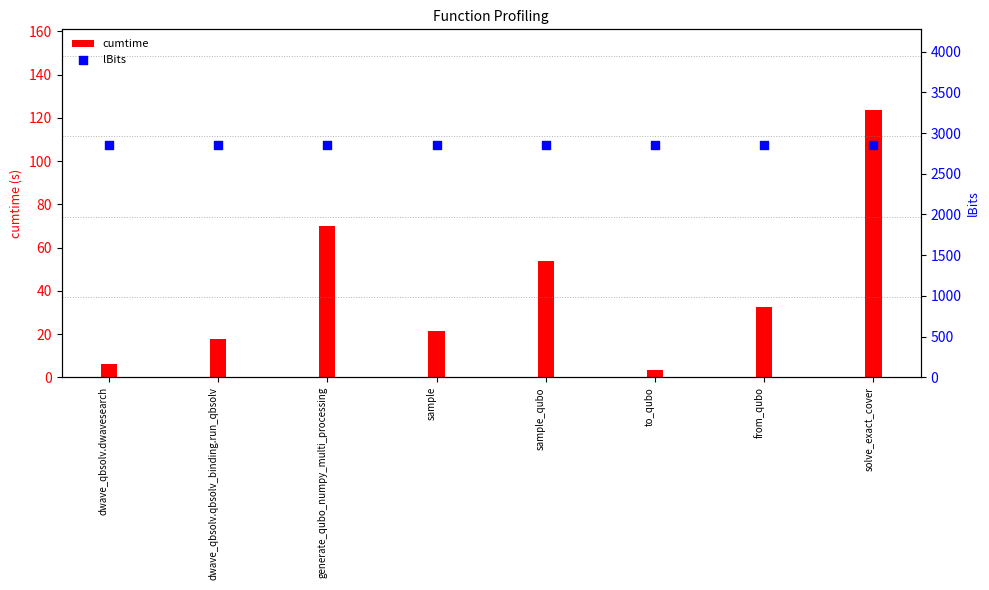

At which category is the sum across all series the highest?

solve_exact_cover